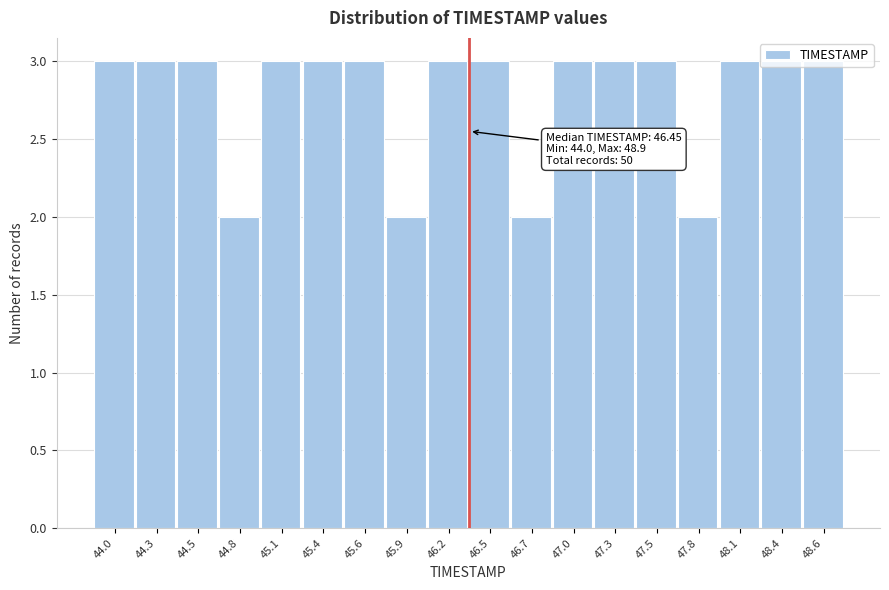

Is it true that the value at 48.6 is 3?

True